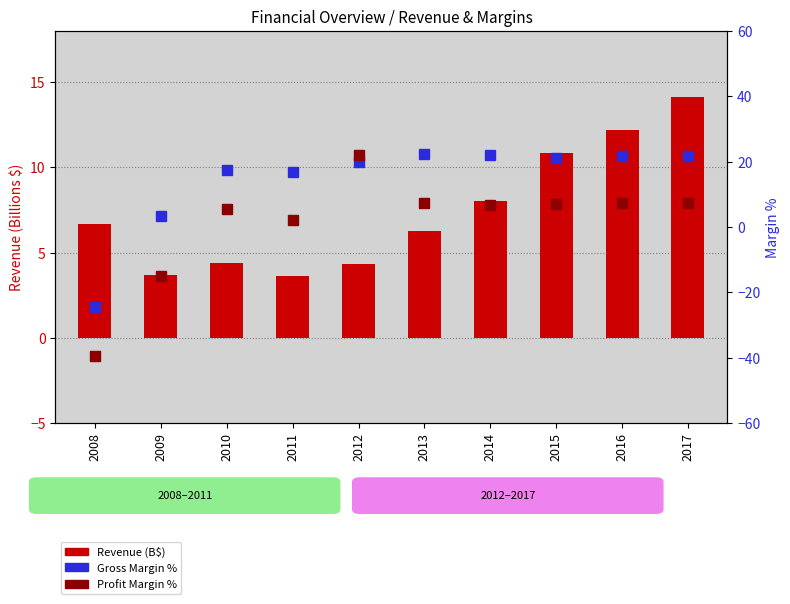

What is the value of the Gross Margin % bar at the 3rd from the left?

17.6